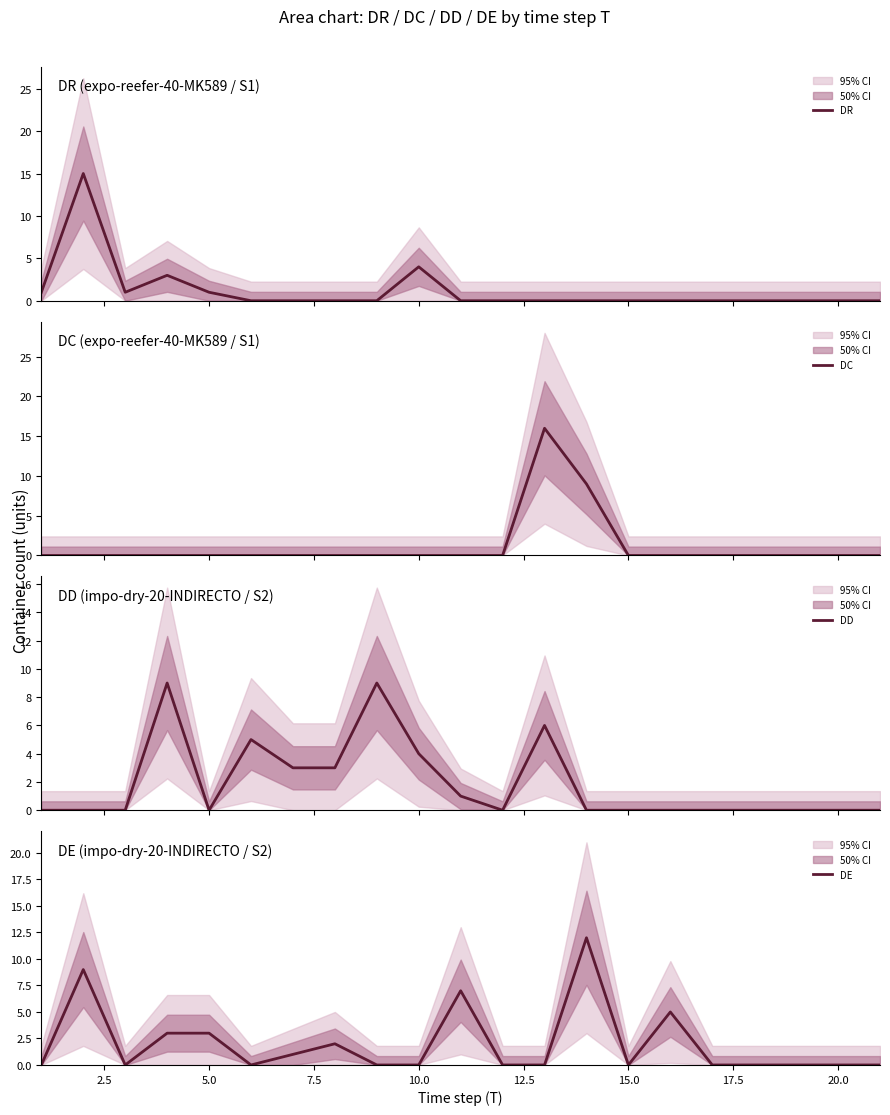

The DE series shows 8 at 10.0. True or false?

False